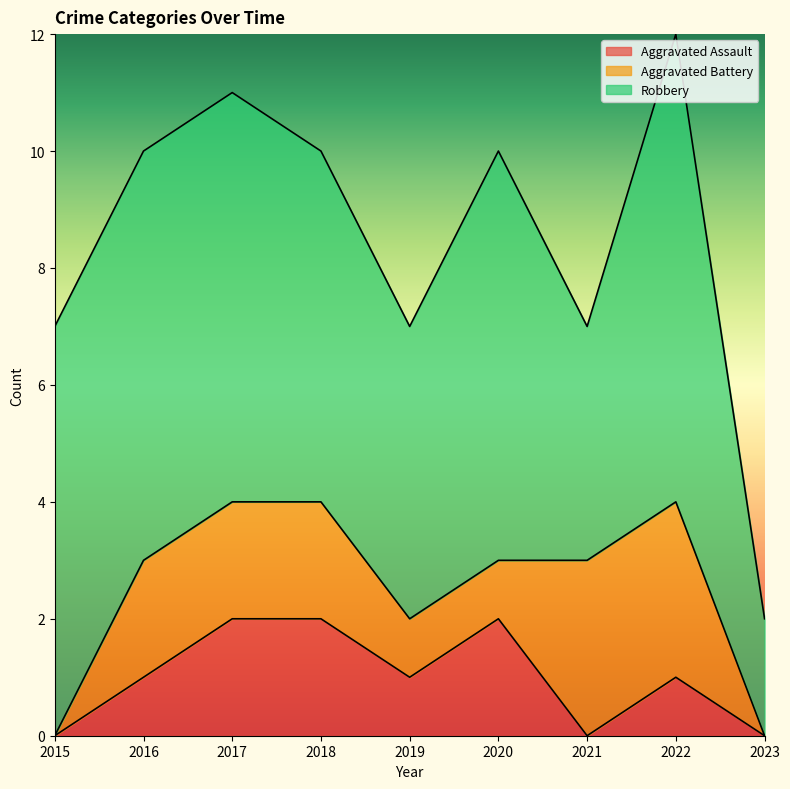

What are all the series names shown in the legend?

Aggravated Assault, Aggravated Battery, Robbery